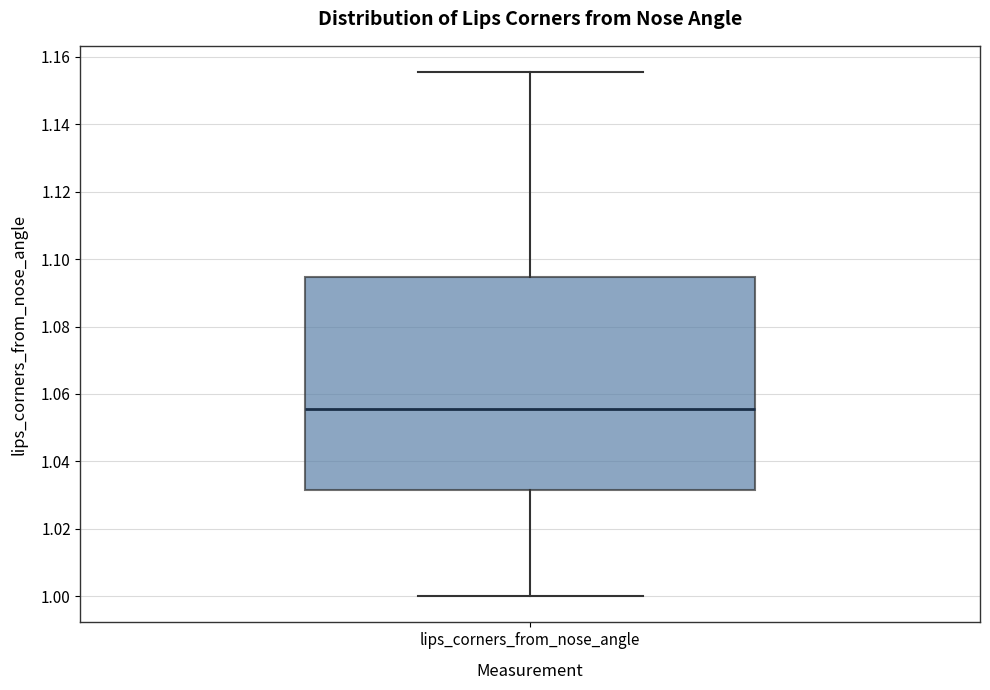

Transcribe this box plot: give where the median line is, the range the box spans, and where the two whiskers end, as read against the y-axis. The values are not printed on the chart, so give them approximately, as read against the axis.

median 1.056, box 1.032 to 1.094, whiskers 1.000 to 1.156